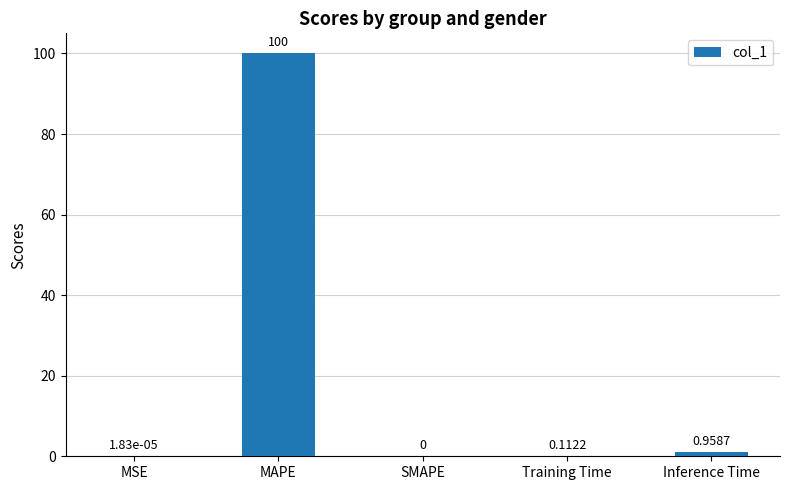

Where is the data nearest to the value 50?

Inference Time